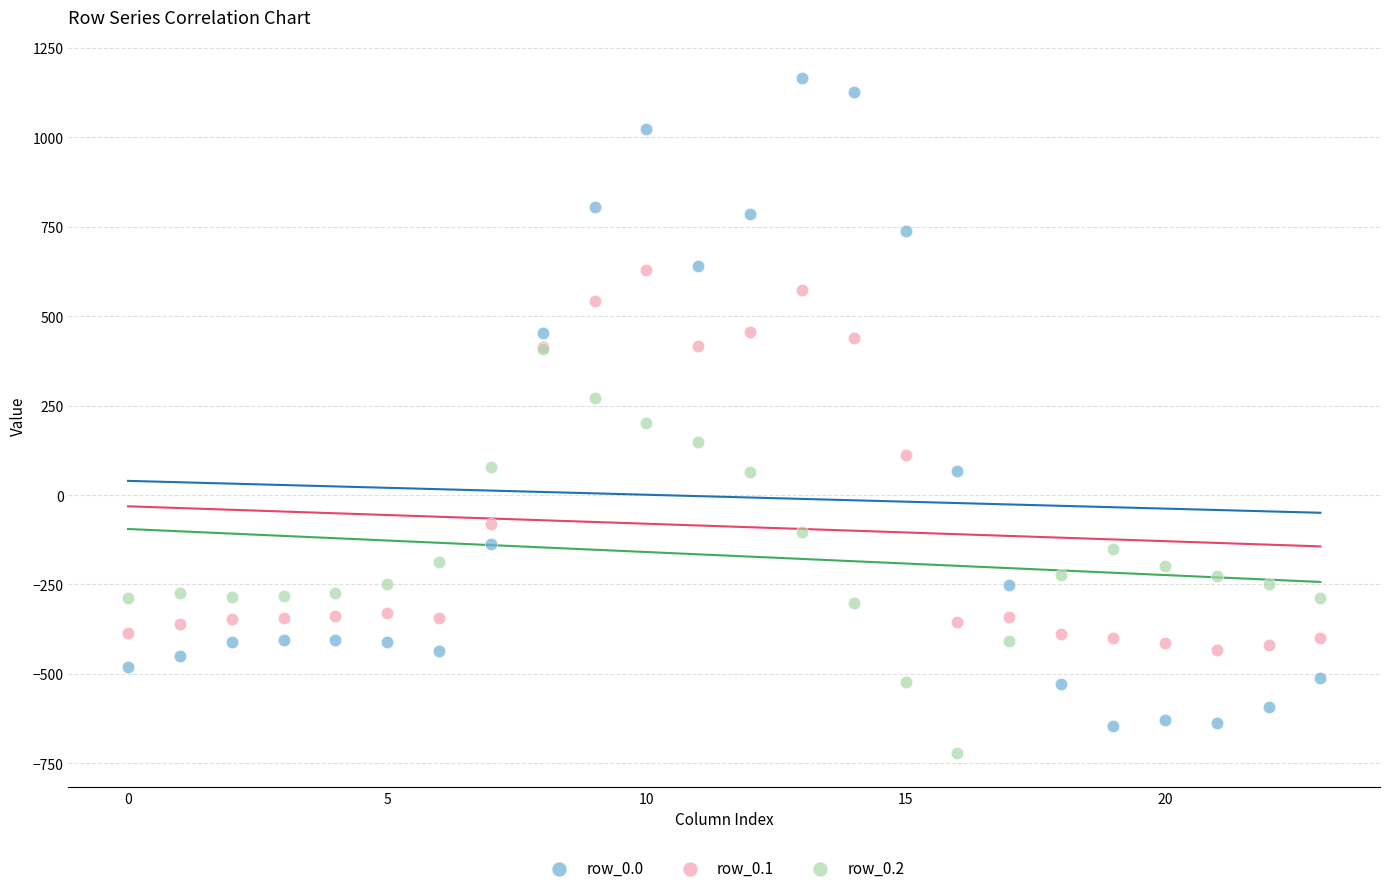

Which series reaches the maximum Y coordinate?

row_0.0